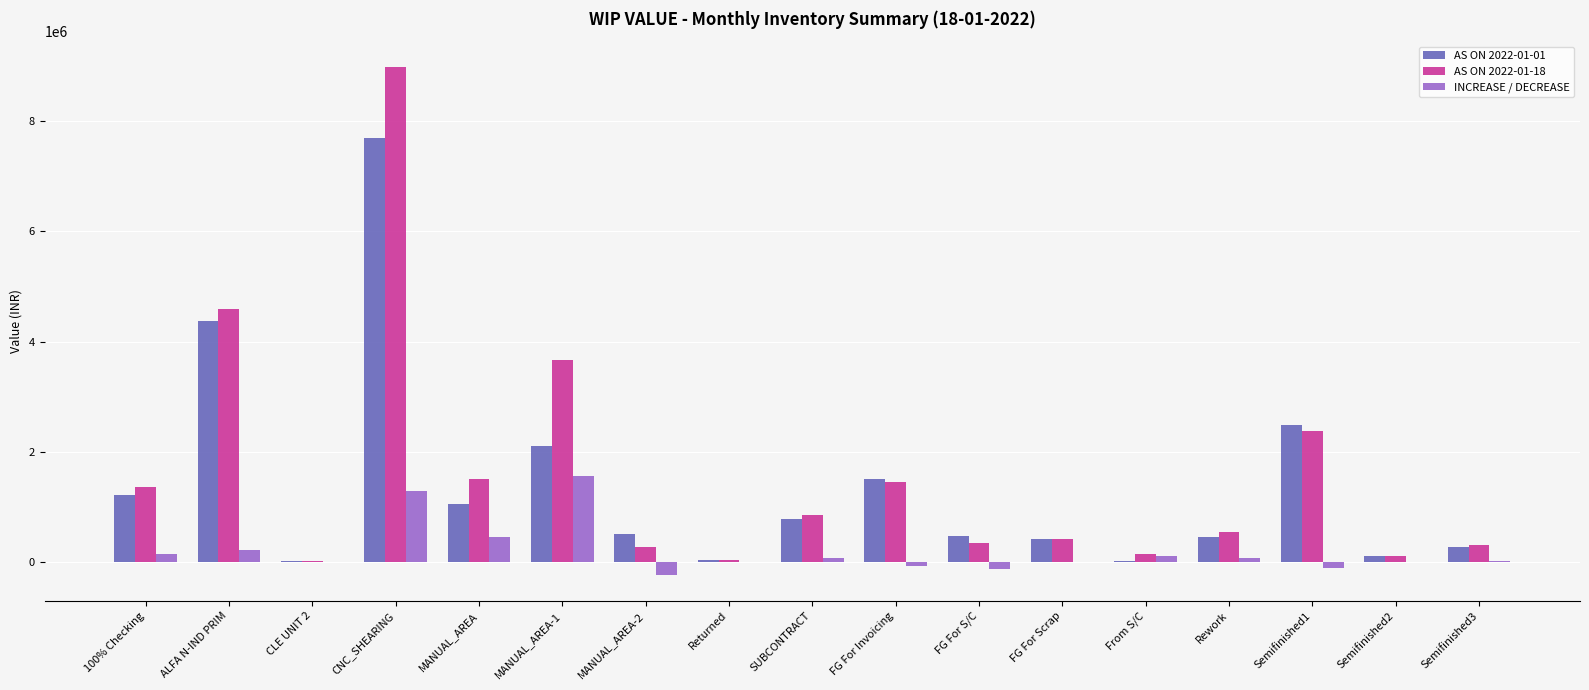

What are all the series names shown in the legend?

AS ON 2022-01-01, AS ON 2022-01-18, INCREASE / DECREASE